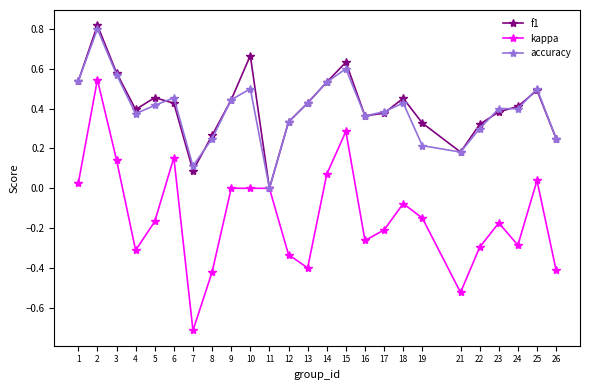

At which label does kappa reach its minimum?

7